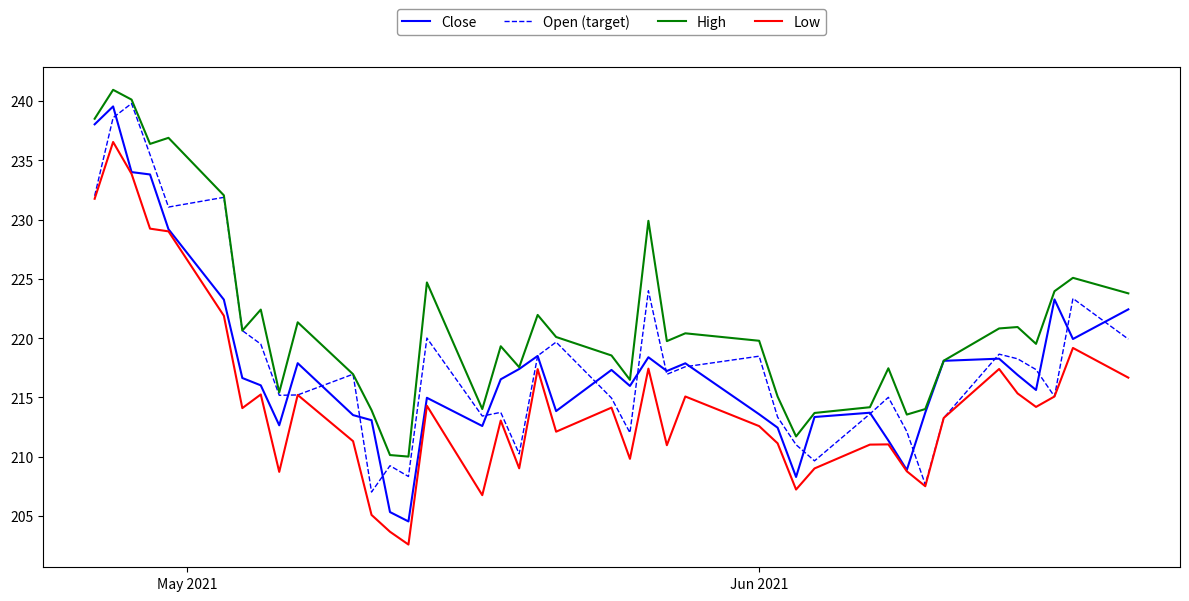

True or false: Low and High intersect in this chart.

False